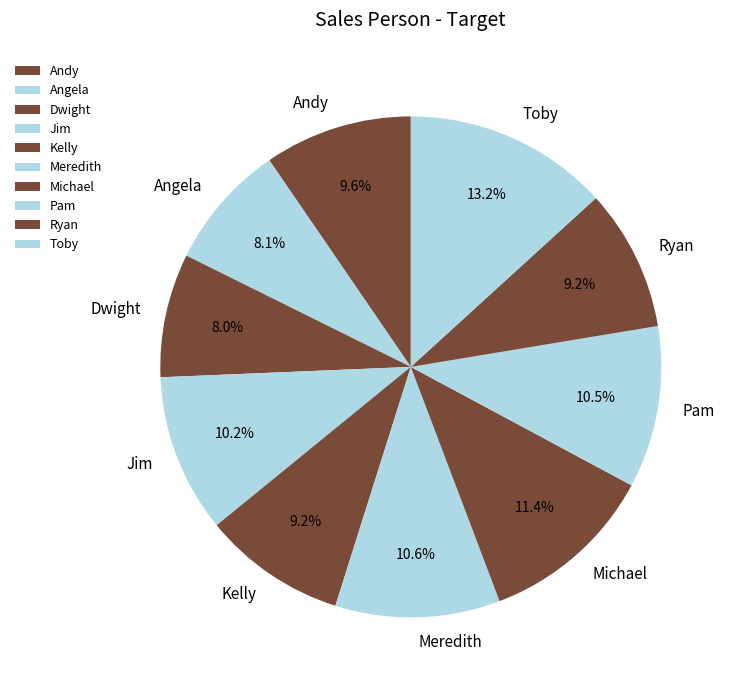

To the nearest percent, what is the average slice percentage?

10%